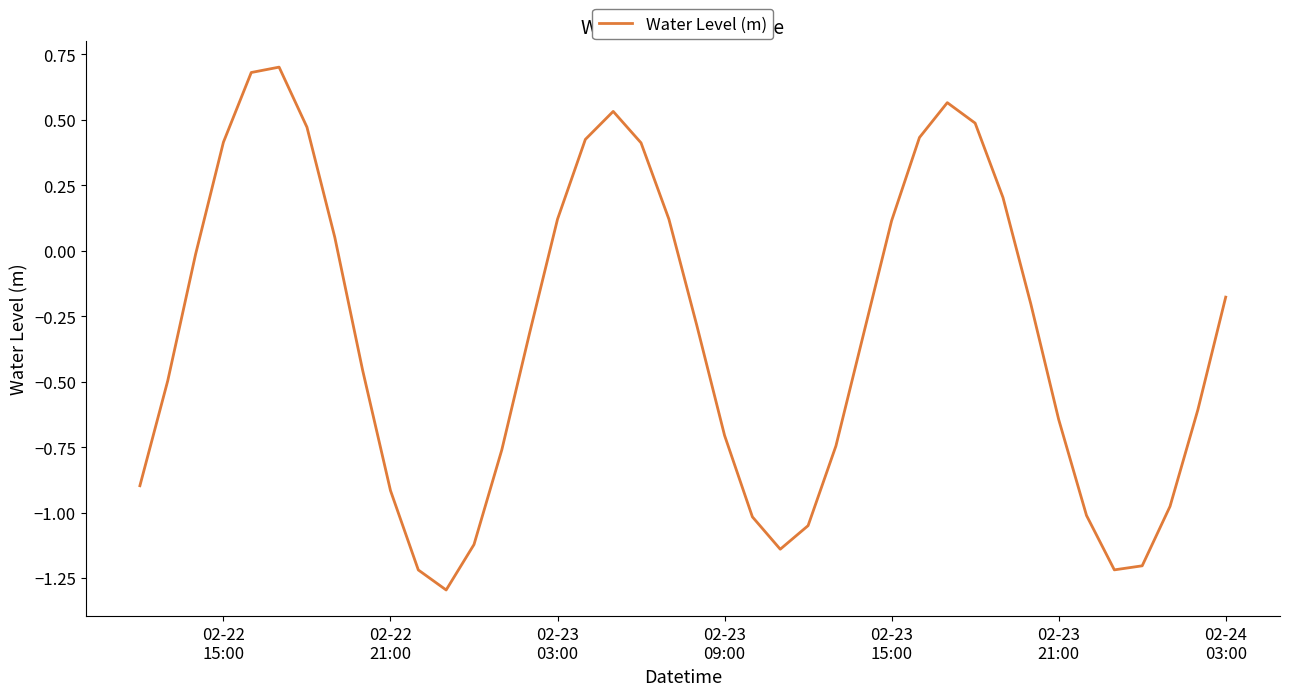

How many positive values are there?

15